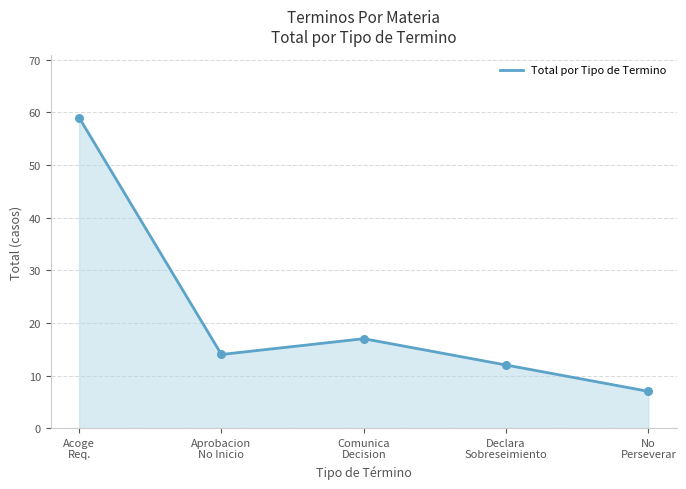

Approximately how many times larger is the value at Acoge
Req. compared to No
Perseverar?

8.4